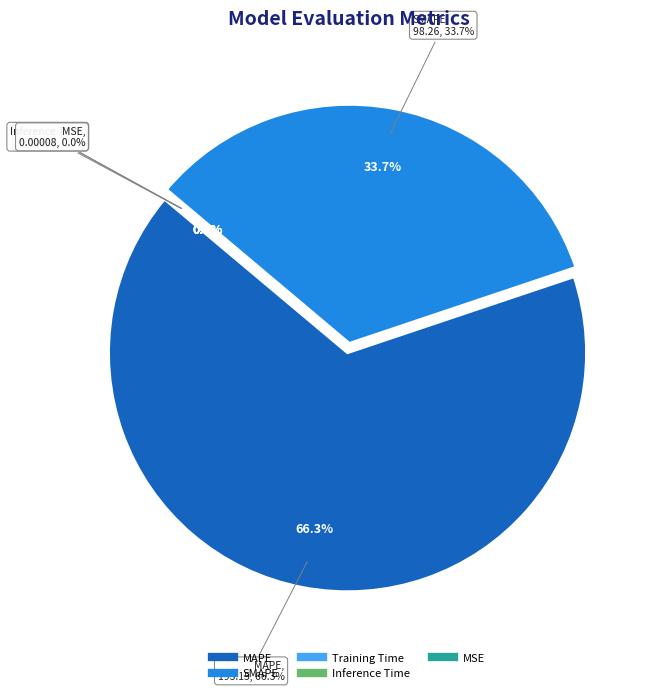

Is there any slice that represents more than half of the pie?

Yes